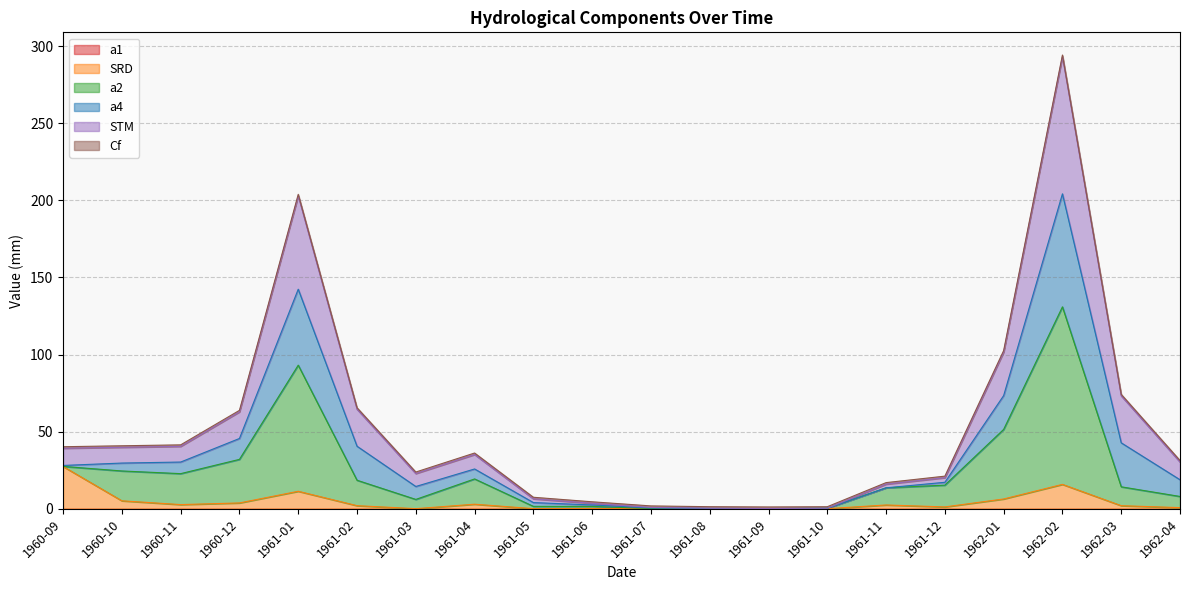

At which category is the sum across all series the highest?

1962-02